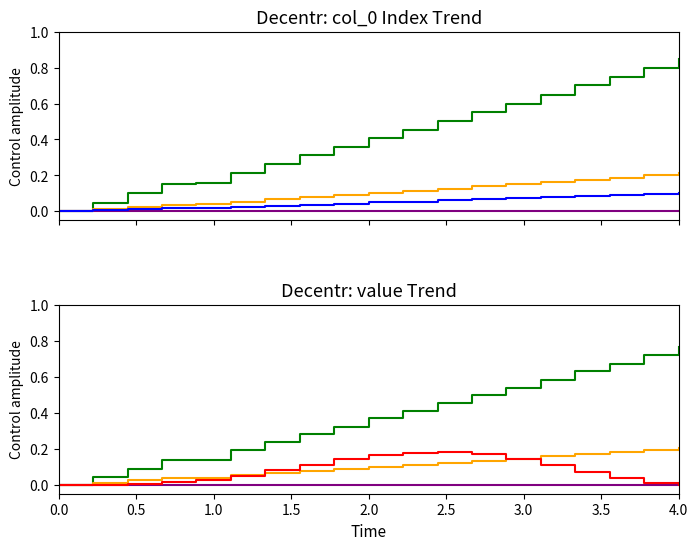

Is this an area chart (filled region under the line)?

No